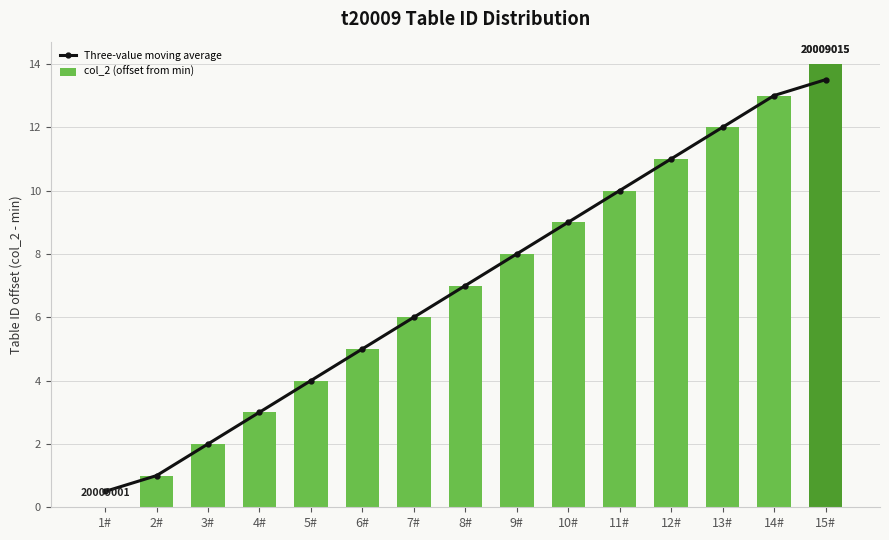

What is the difference between the Three-value moving average values at 13# and 3#?

10.0